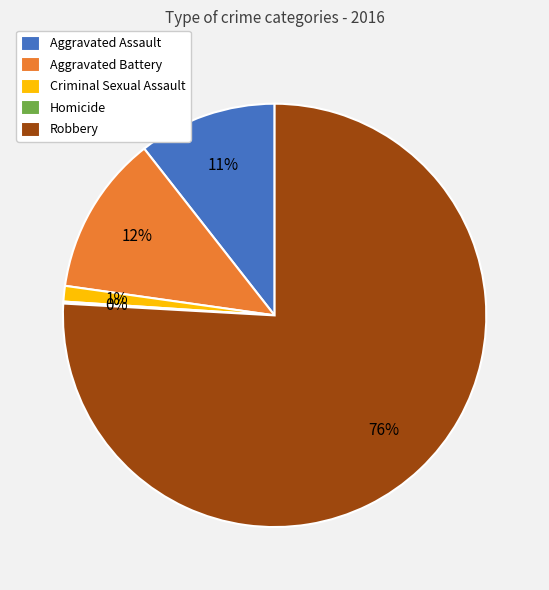

Between Criminal Sexual Assault and Aggravated Battery, which is larger?

Aggravated Battery